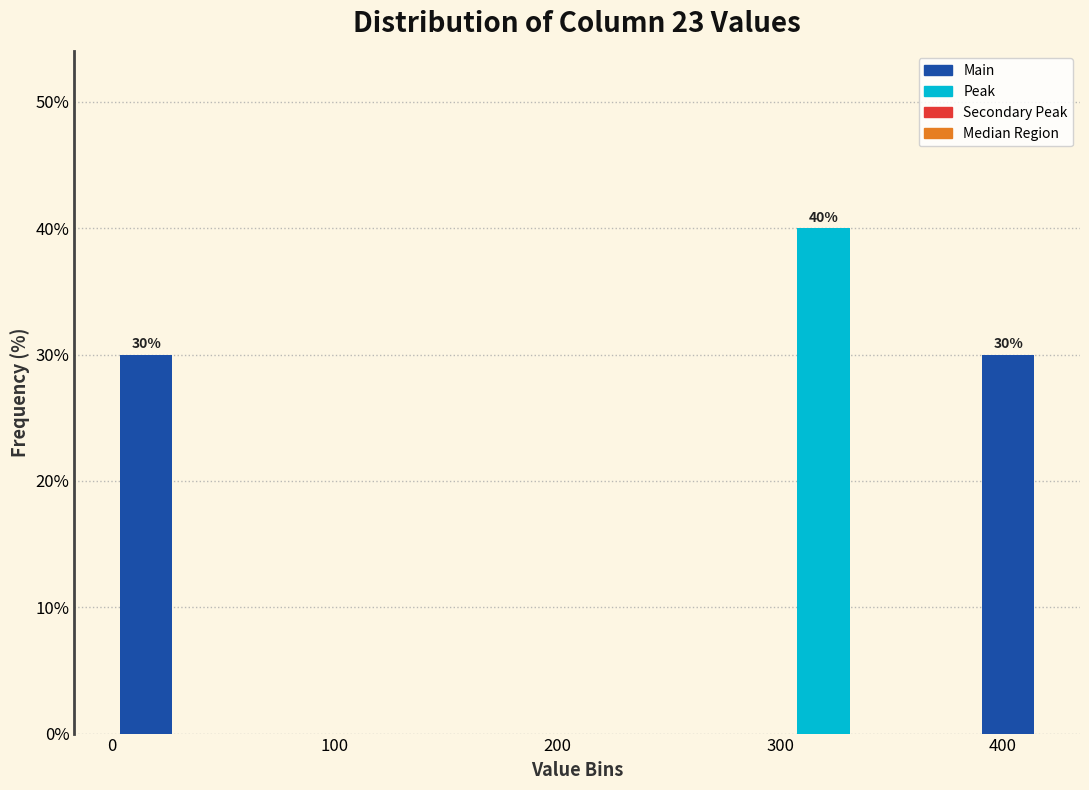

Read against the x-axis, roughly where is the centre of the tallest bar?

320